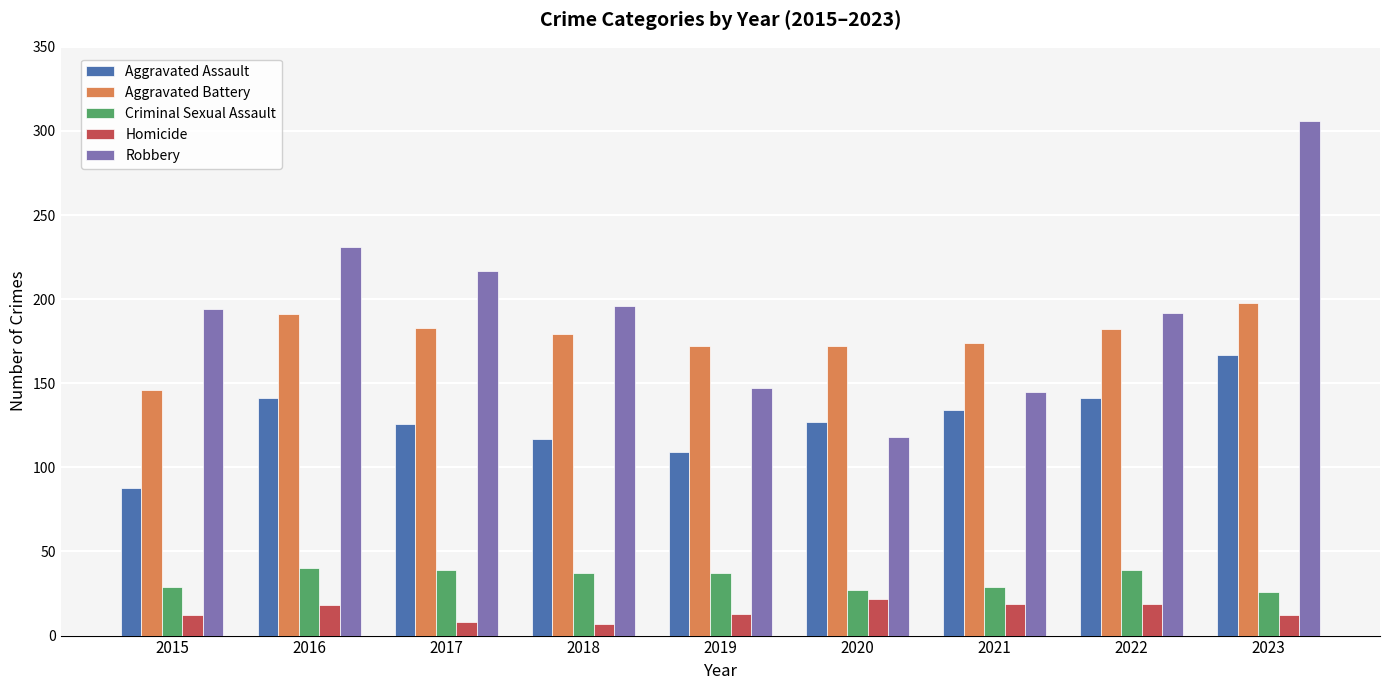

Which series has the largest range (max minus min)?

Robbery